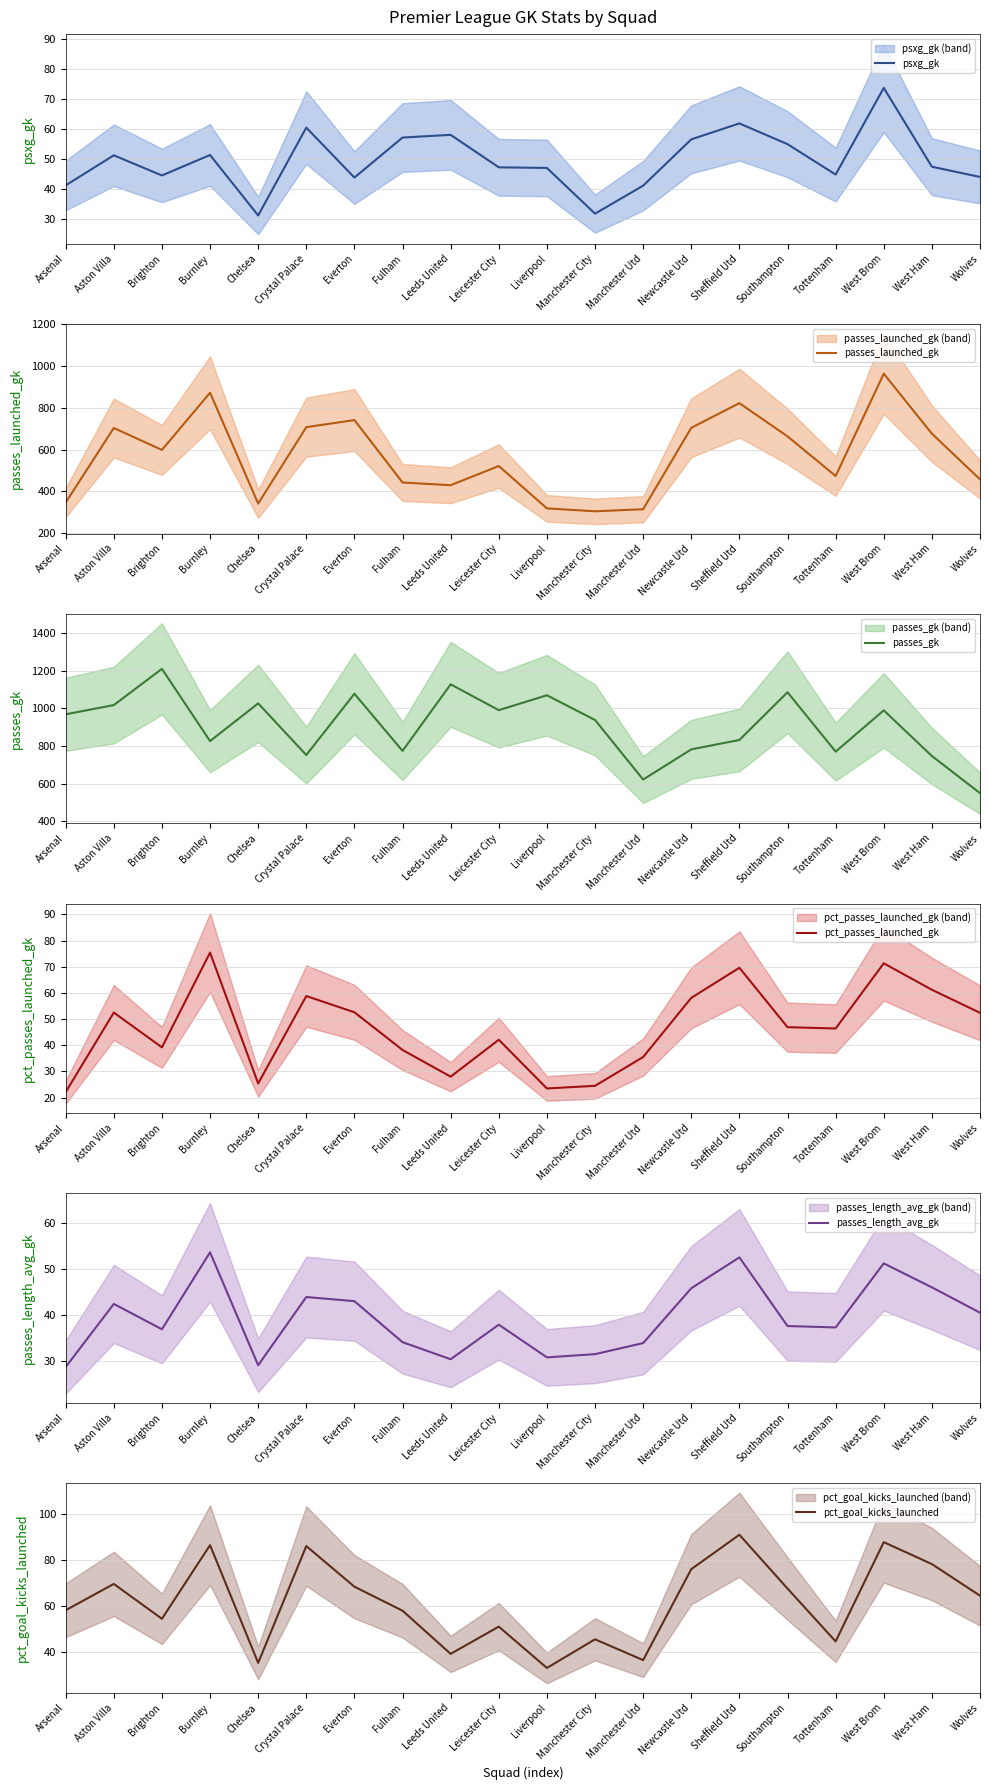

In passes_launched_gk, how many points are higher than both neighbors (excluding endpoints)?

6